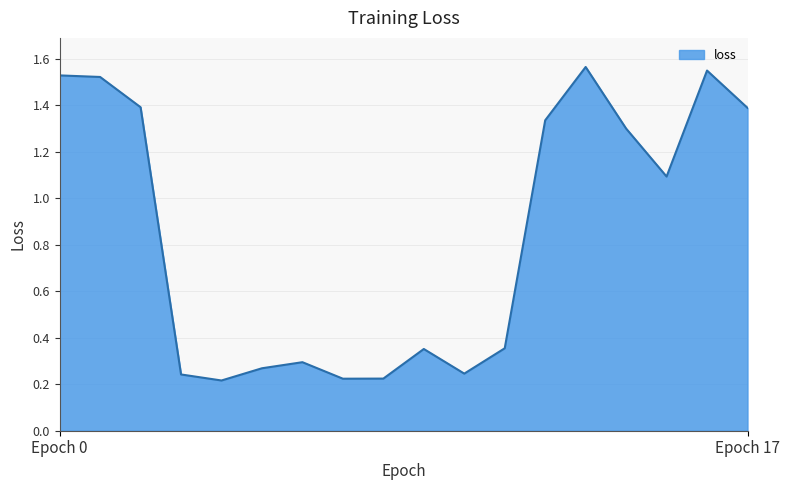

How many interior local valleys (lower than both neighbors) does the data have?

4